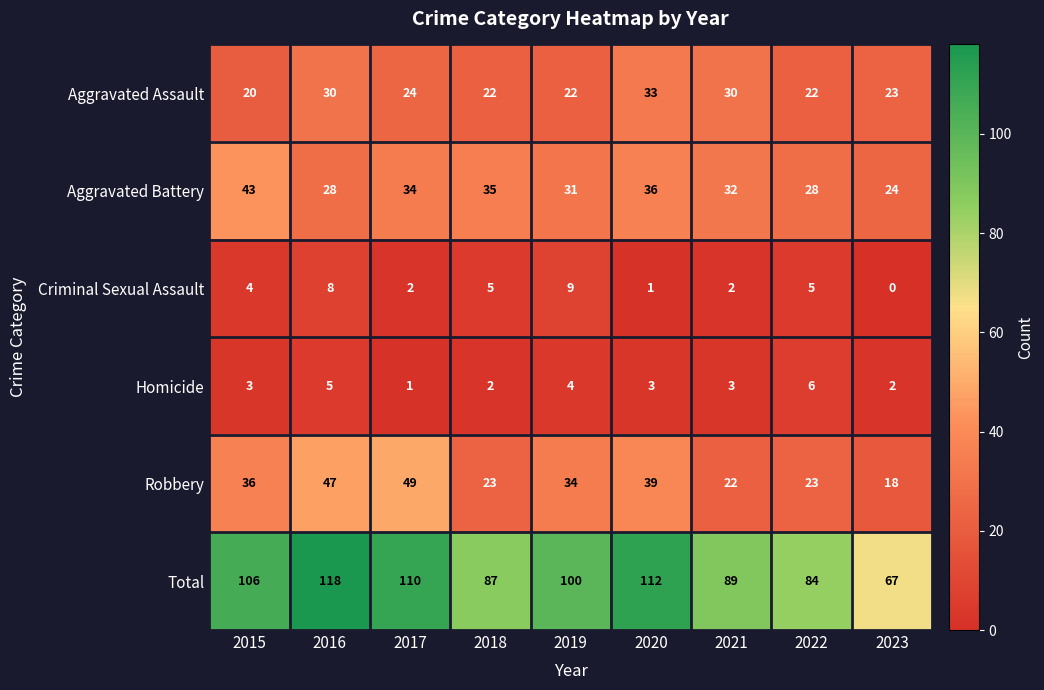

Which label corresponds to the largest value in the chart?

2016